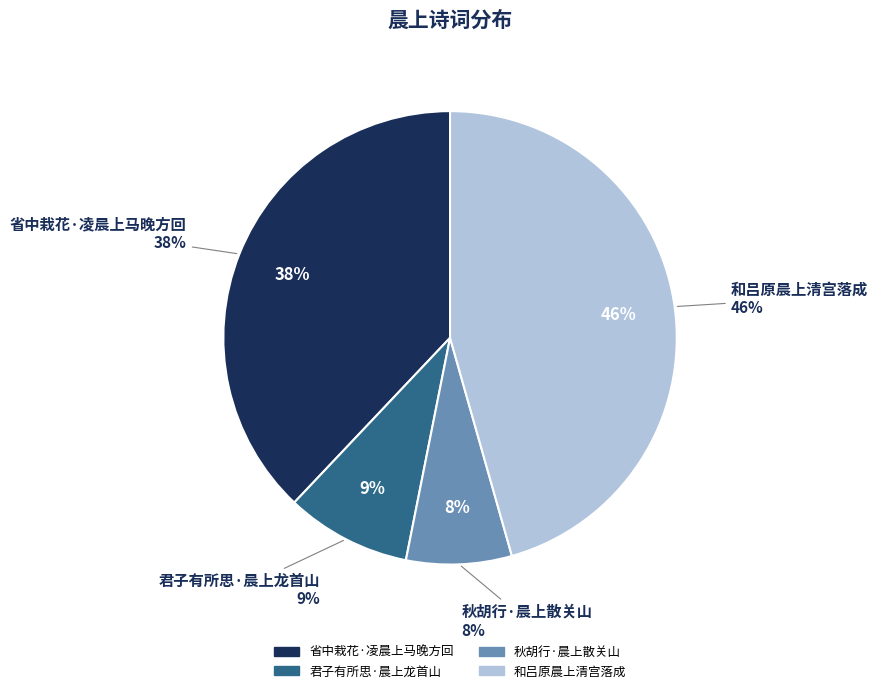

Does 和吕原晨上清宫落成 account for over 50% of the chart?

No